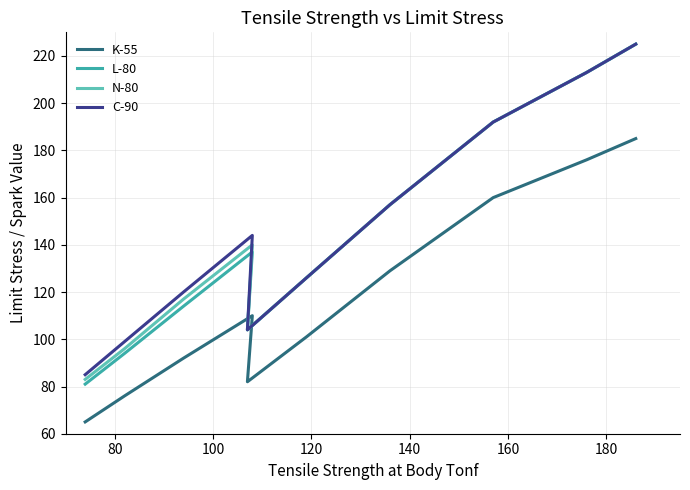

True or false: C-90 and N-80 intersect in this chart.

False